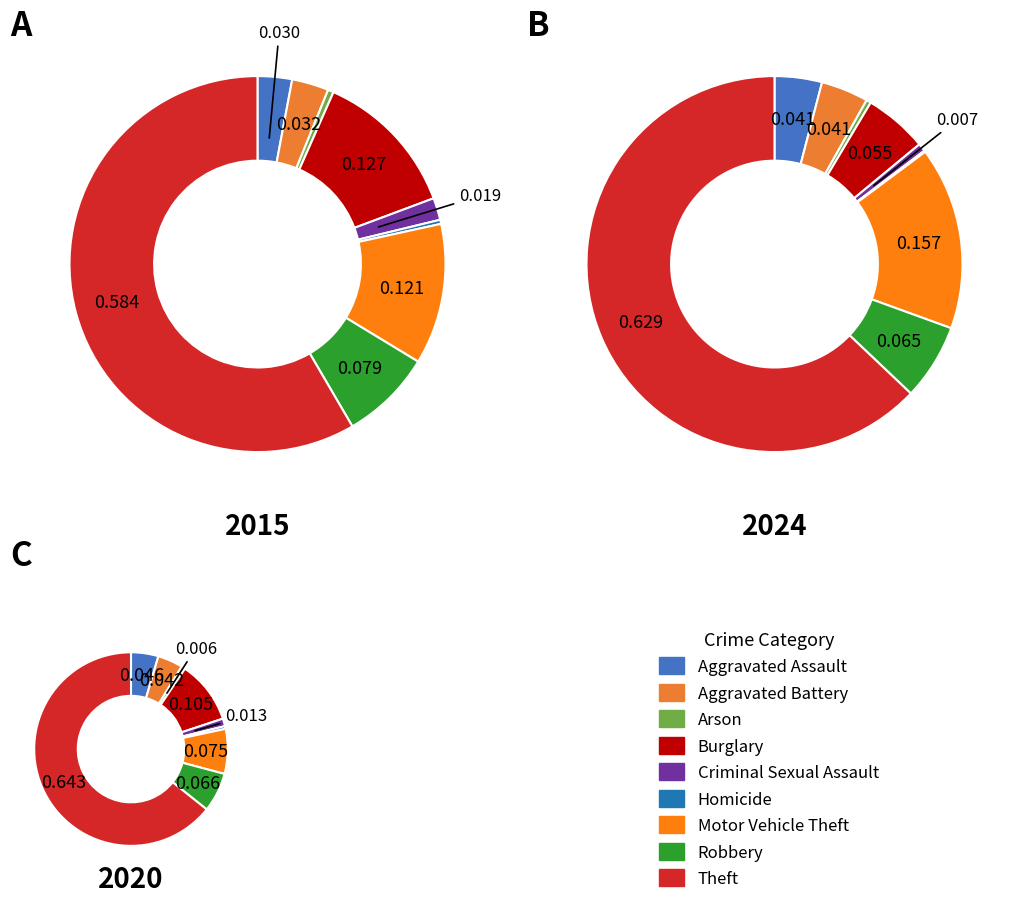

Does any single category account for the majority?

Yes